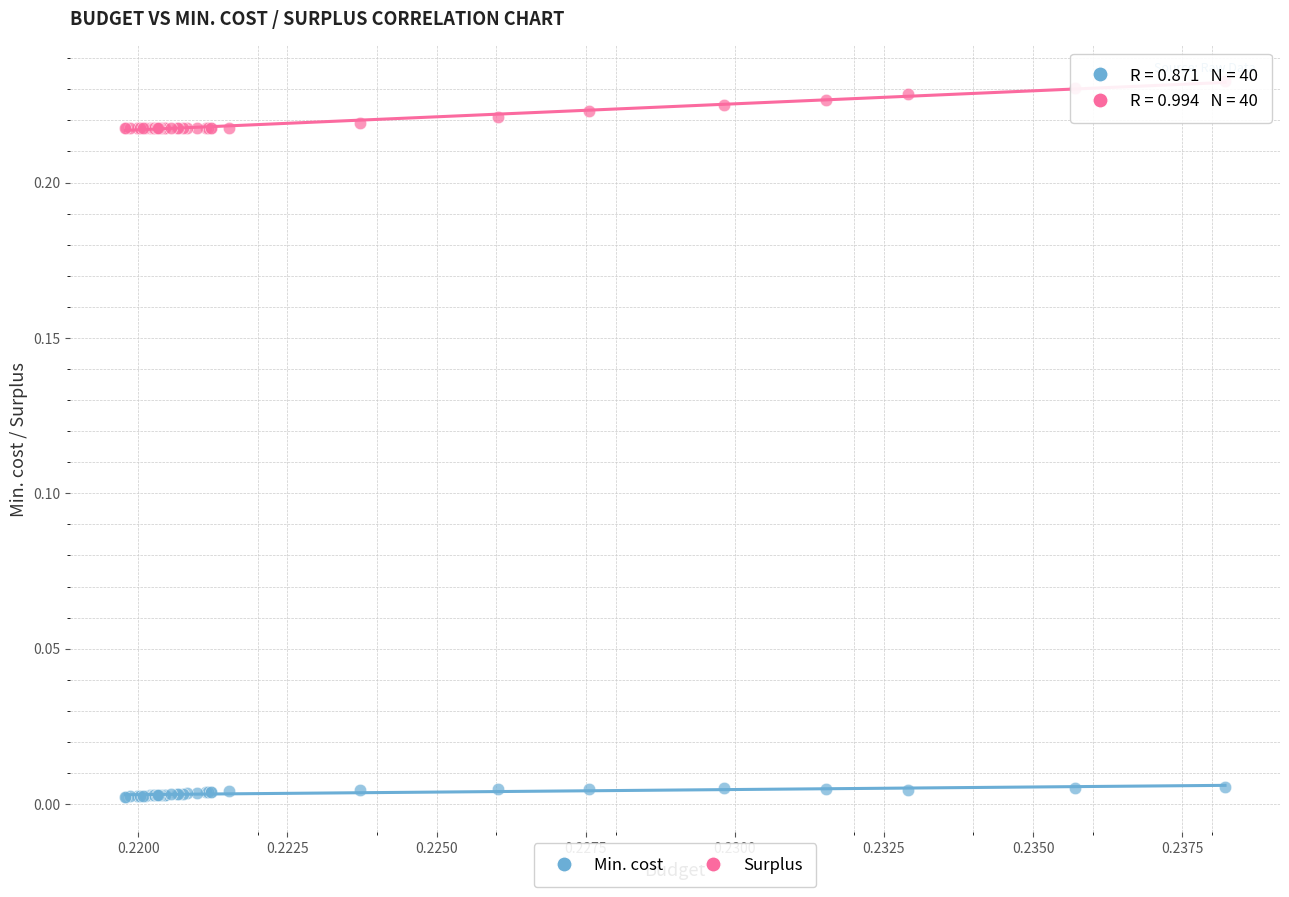

Which series has the largest Y range (max minus min)?

Surplus